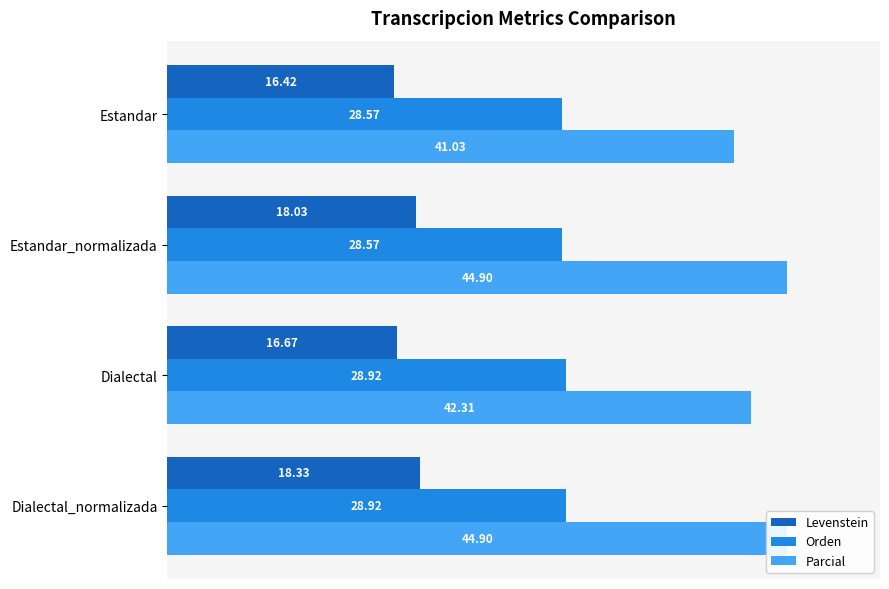

Which has a higher value, Dialectal or Dialectal_normalizada?

Dialectal_normalizada